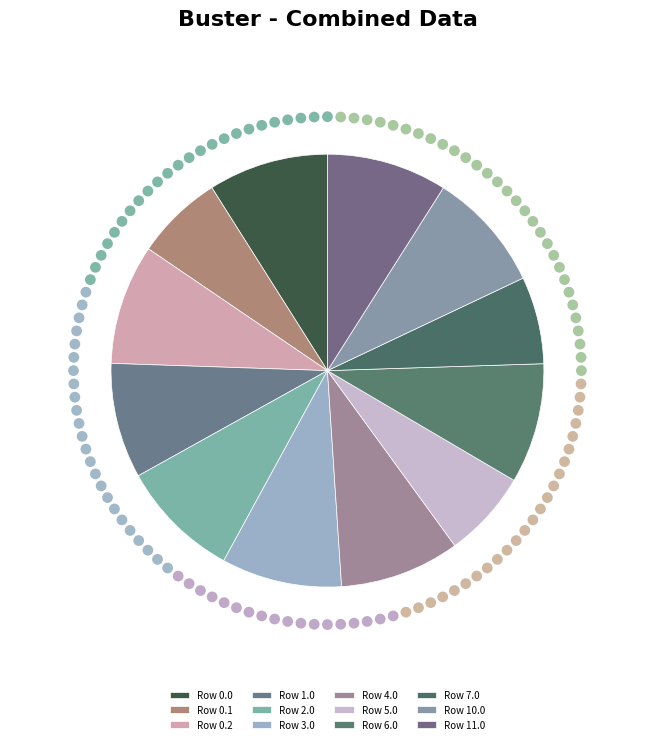

Is there any slice that represents more than half of the pie?

No